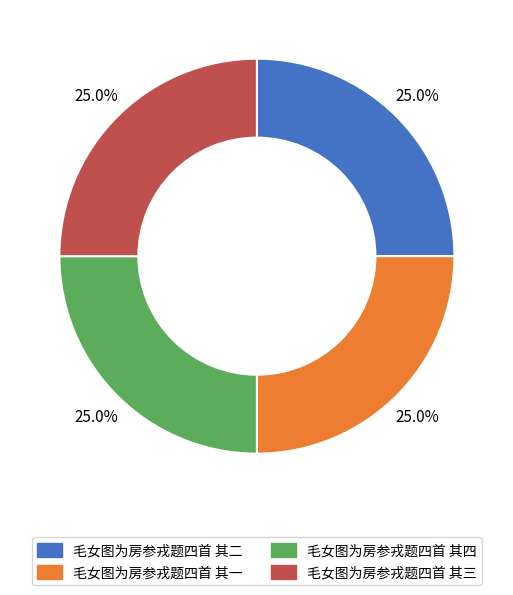

Is 毛女图为房参戎题四首 其四 the majority of the pie?

No